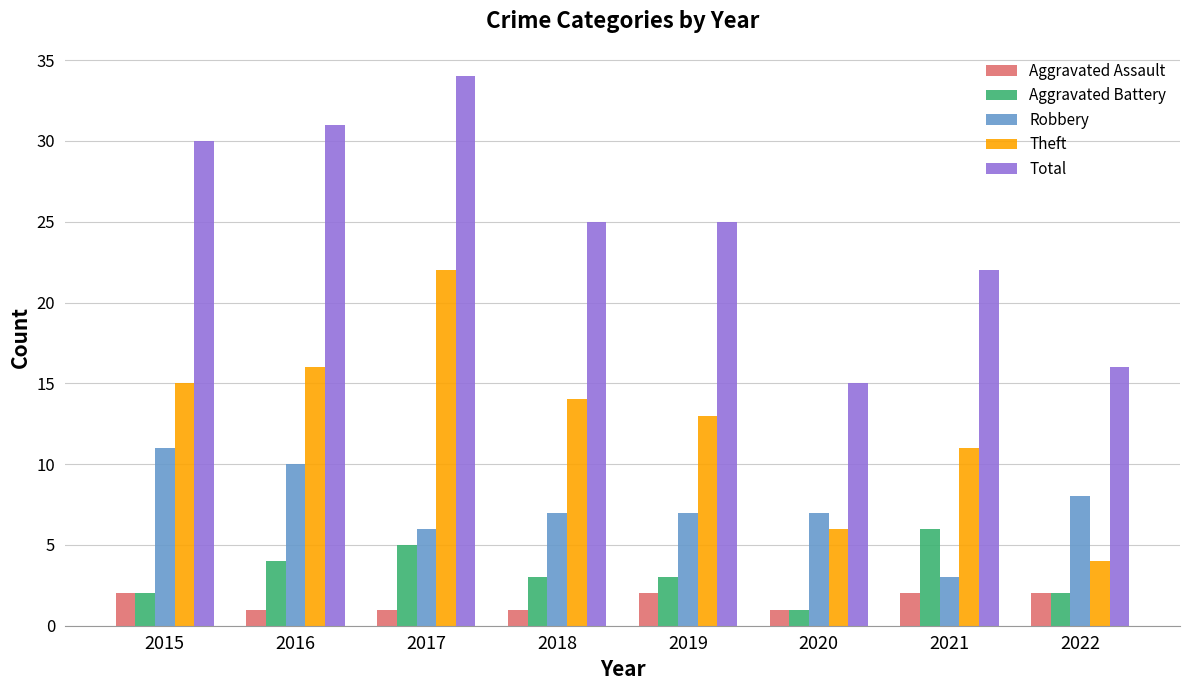

How many data points in Theft are less than 14?

4